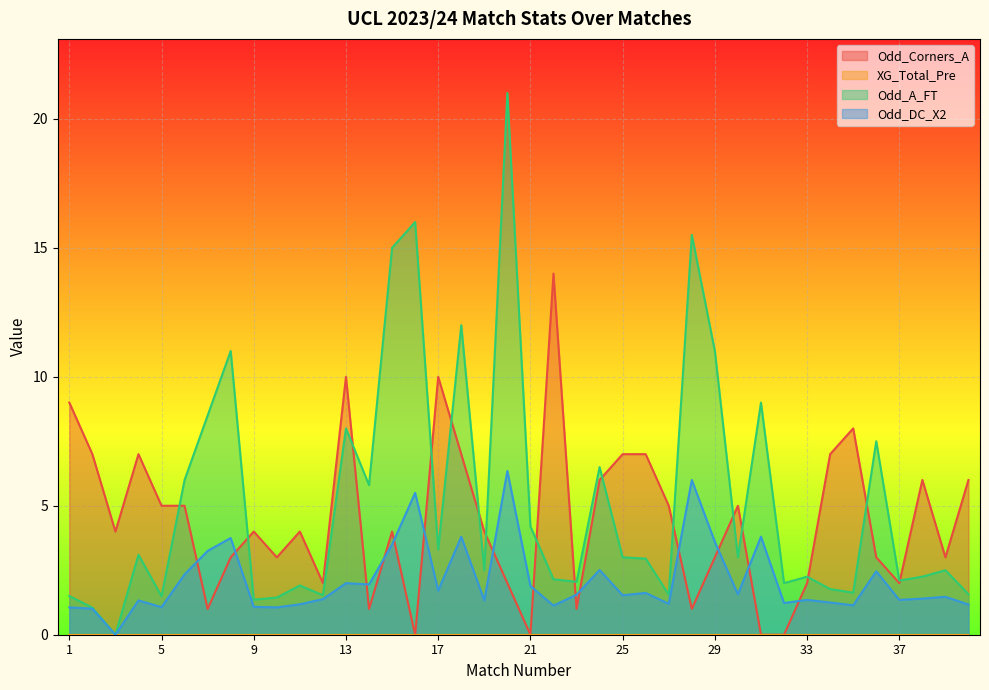

Which series has the widest spread of values?

Odd_A_FT